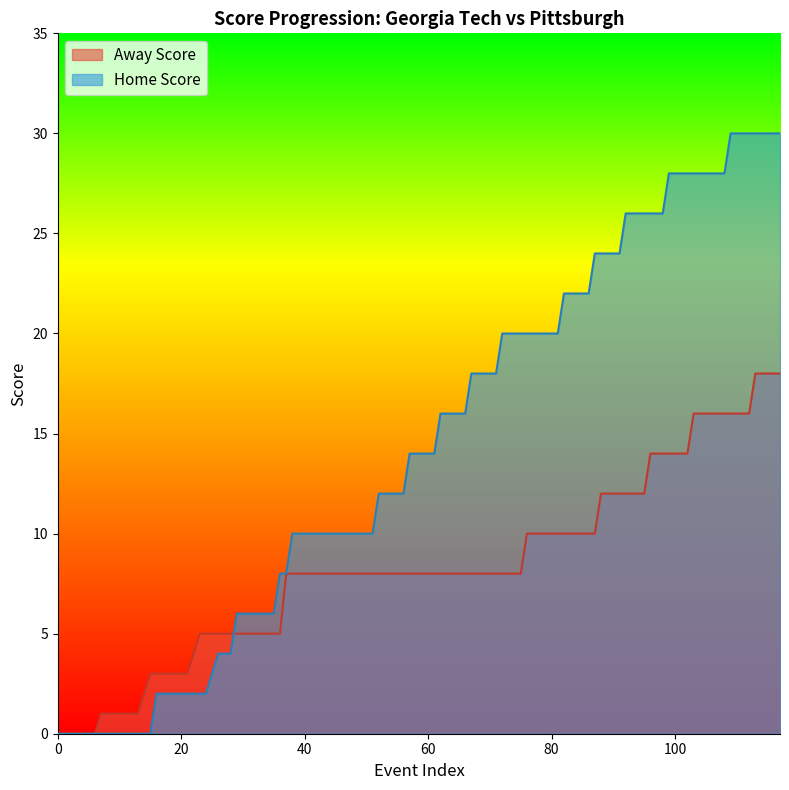

Does the chart display data point markers on the line(s)?

No